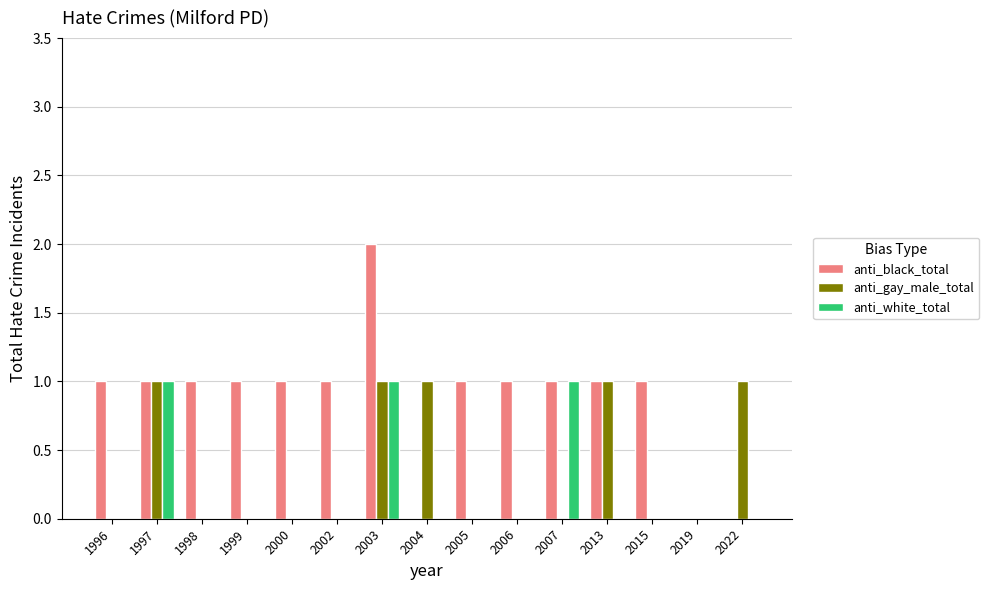

True or false: anti_black_total has a value of 0 at 2004.

True